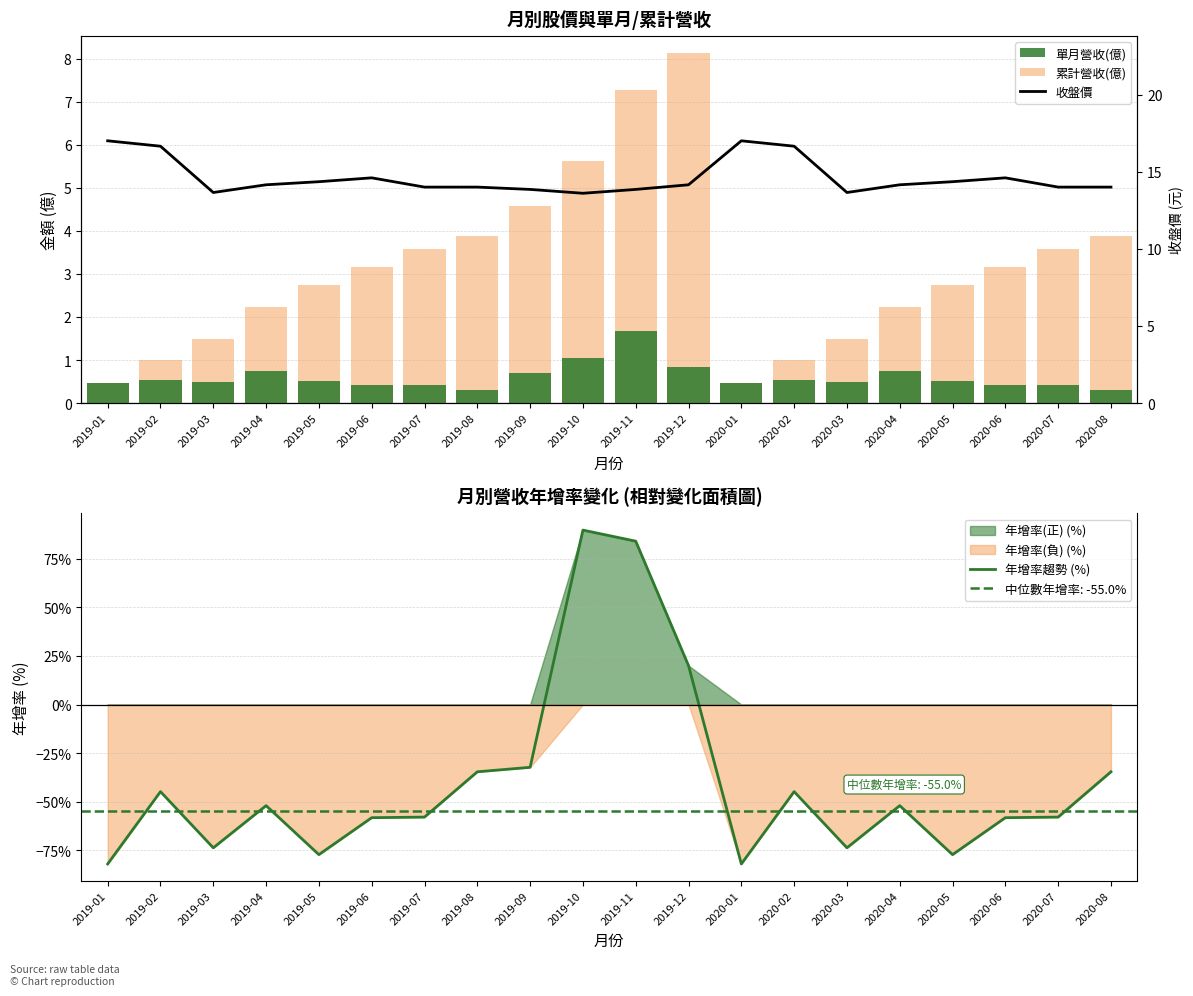

Rank the series at 2019-09 from highest to lowest value.

收盤價, 累計營收(億), 單月營收(億), 年增率趨勢 (%)